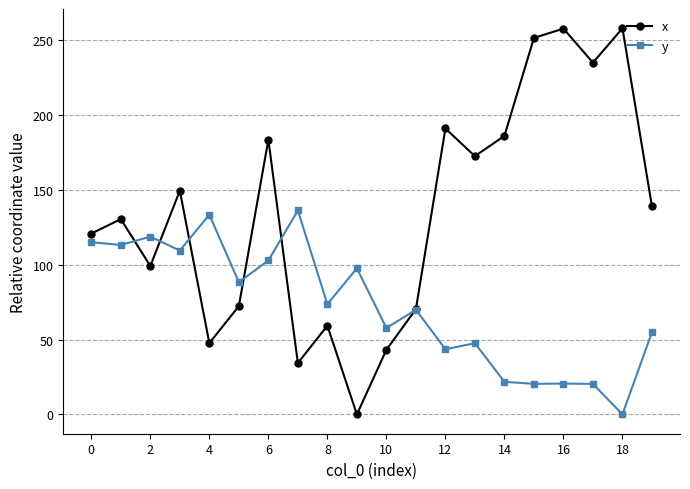

List the series in order of their peak value, highest first.

x, y